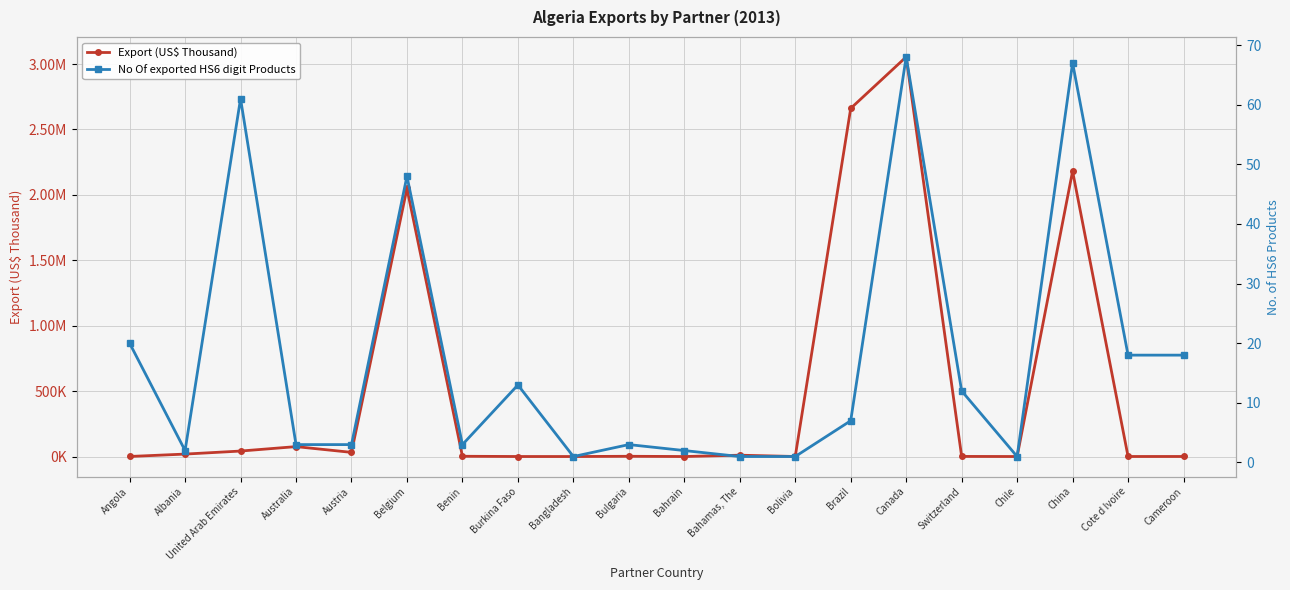

At which label does No Of exported HS6 digit Products first exceed 7?

Angola